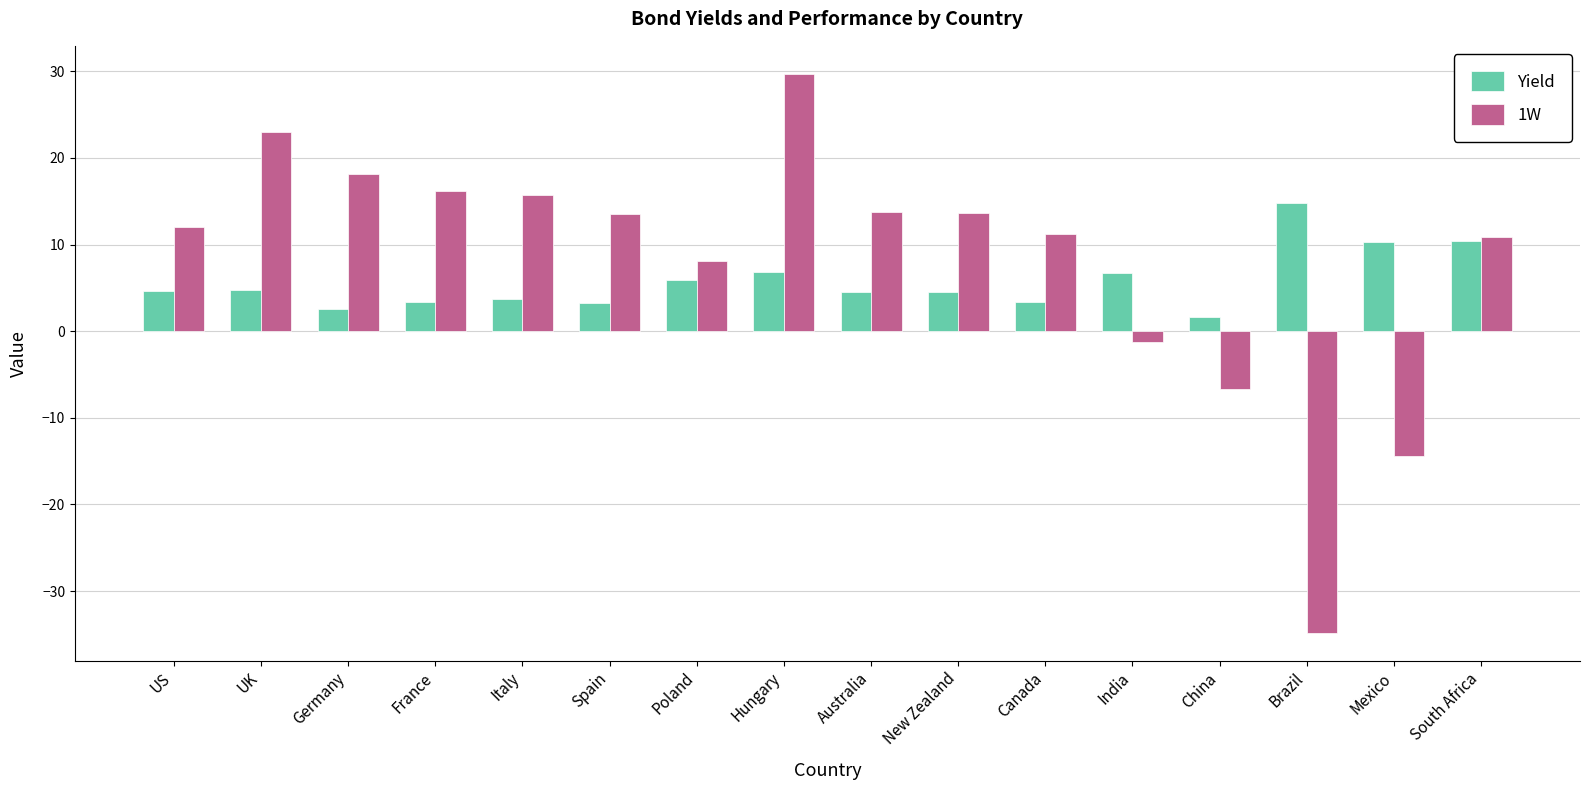

Which series has the largest range (max minus min)?

1W